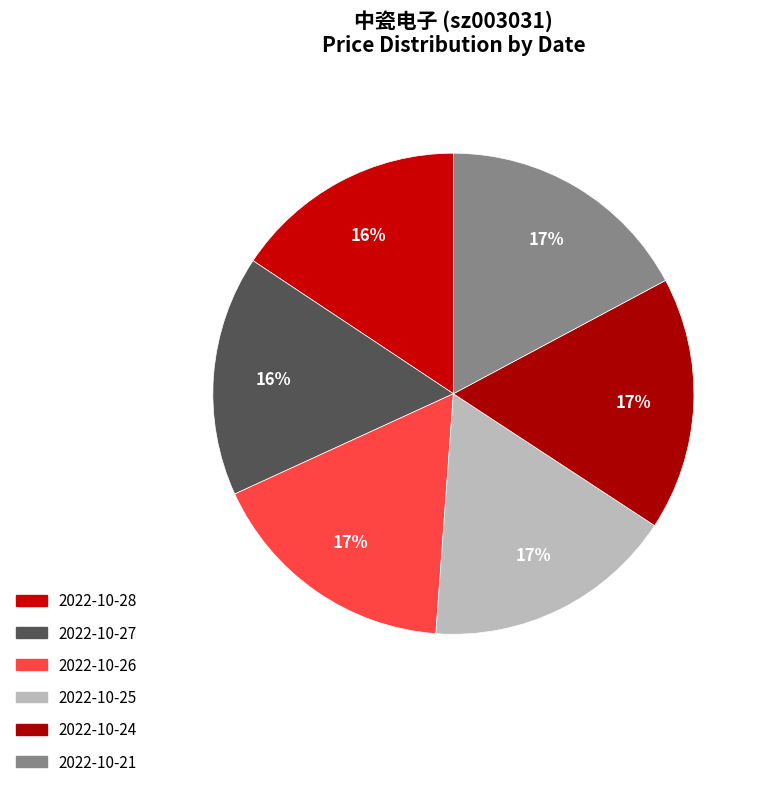

Count the number of slices in the pie.

6